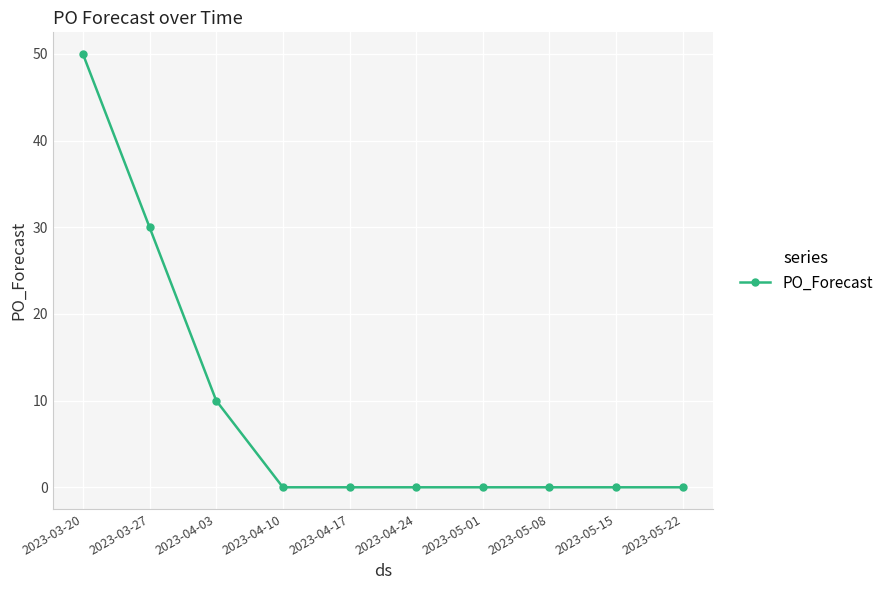

What is the maximum value shown in the chart?

50